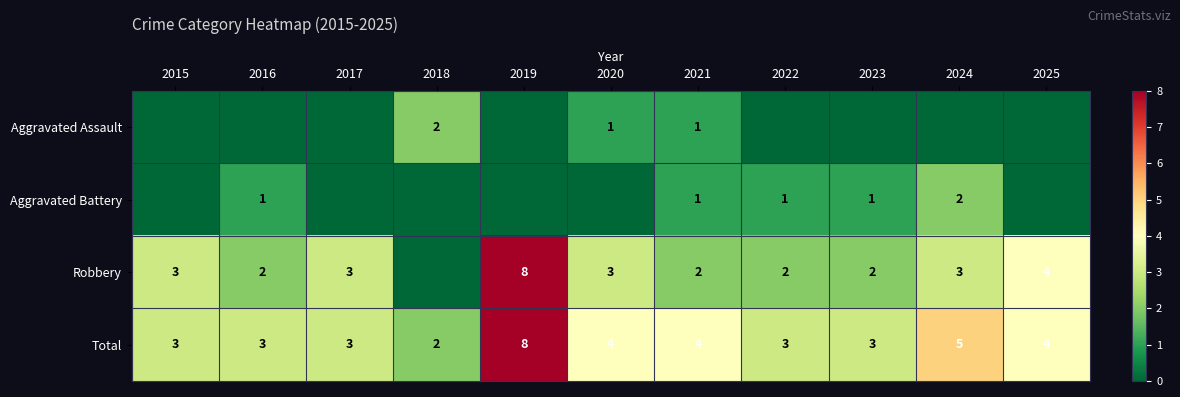

Between 2020 and 2024, which is larger?

2020